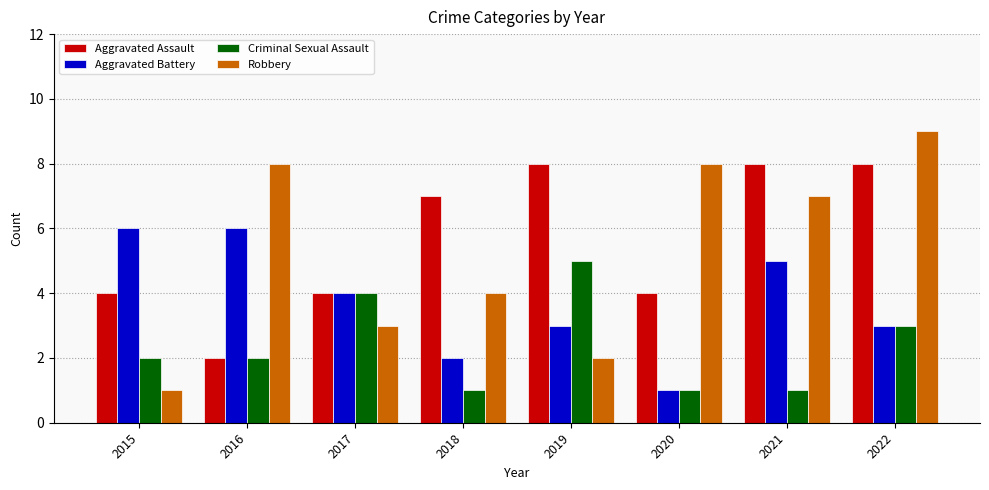

Does the chart contain stacked bars?

No